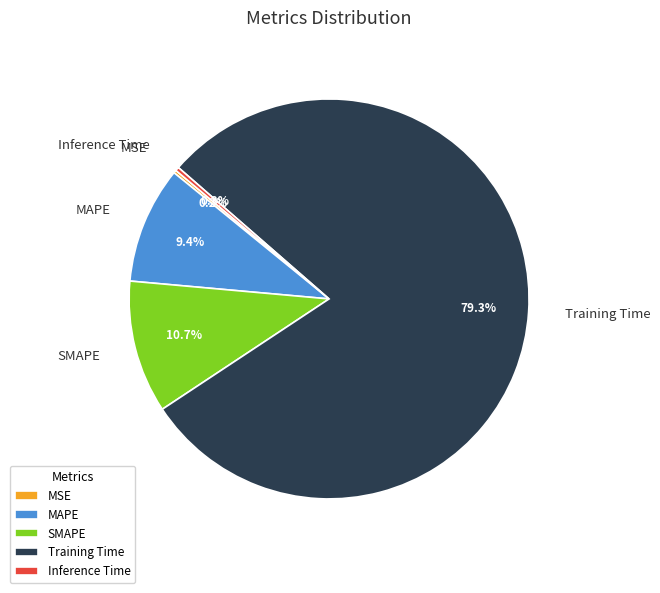

Between MAPE and Training Time, which is larger?

Training Time